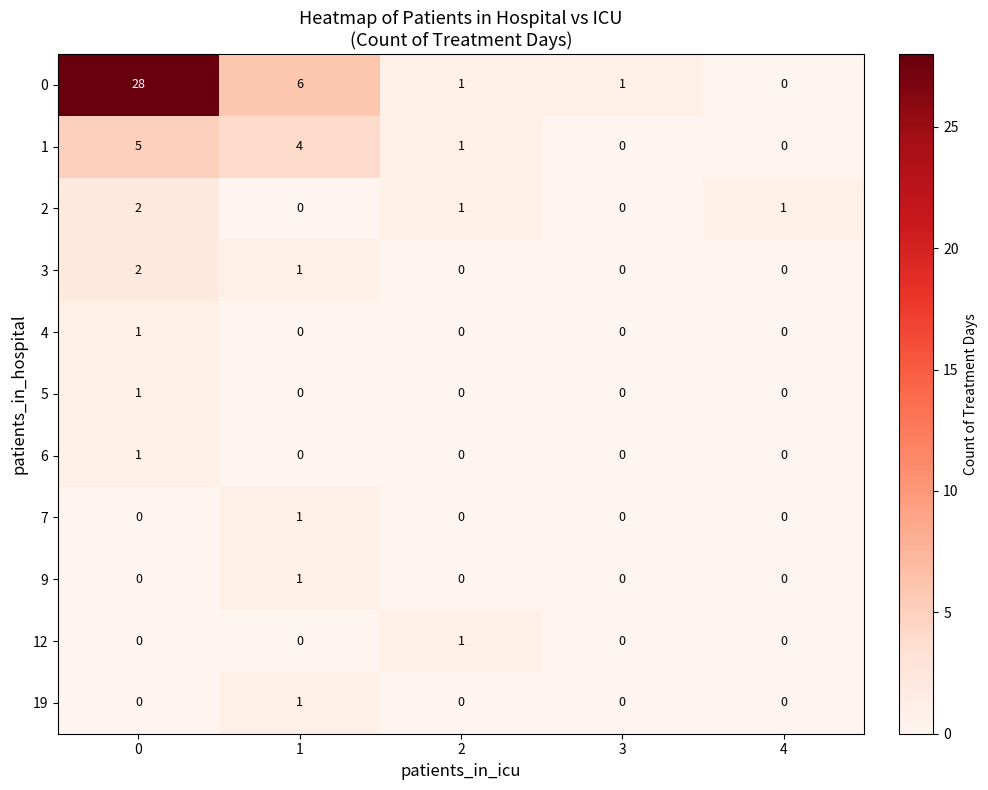

What is the greatest value displayed?

28